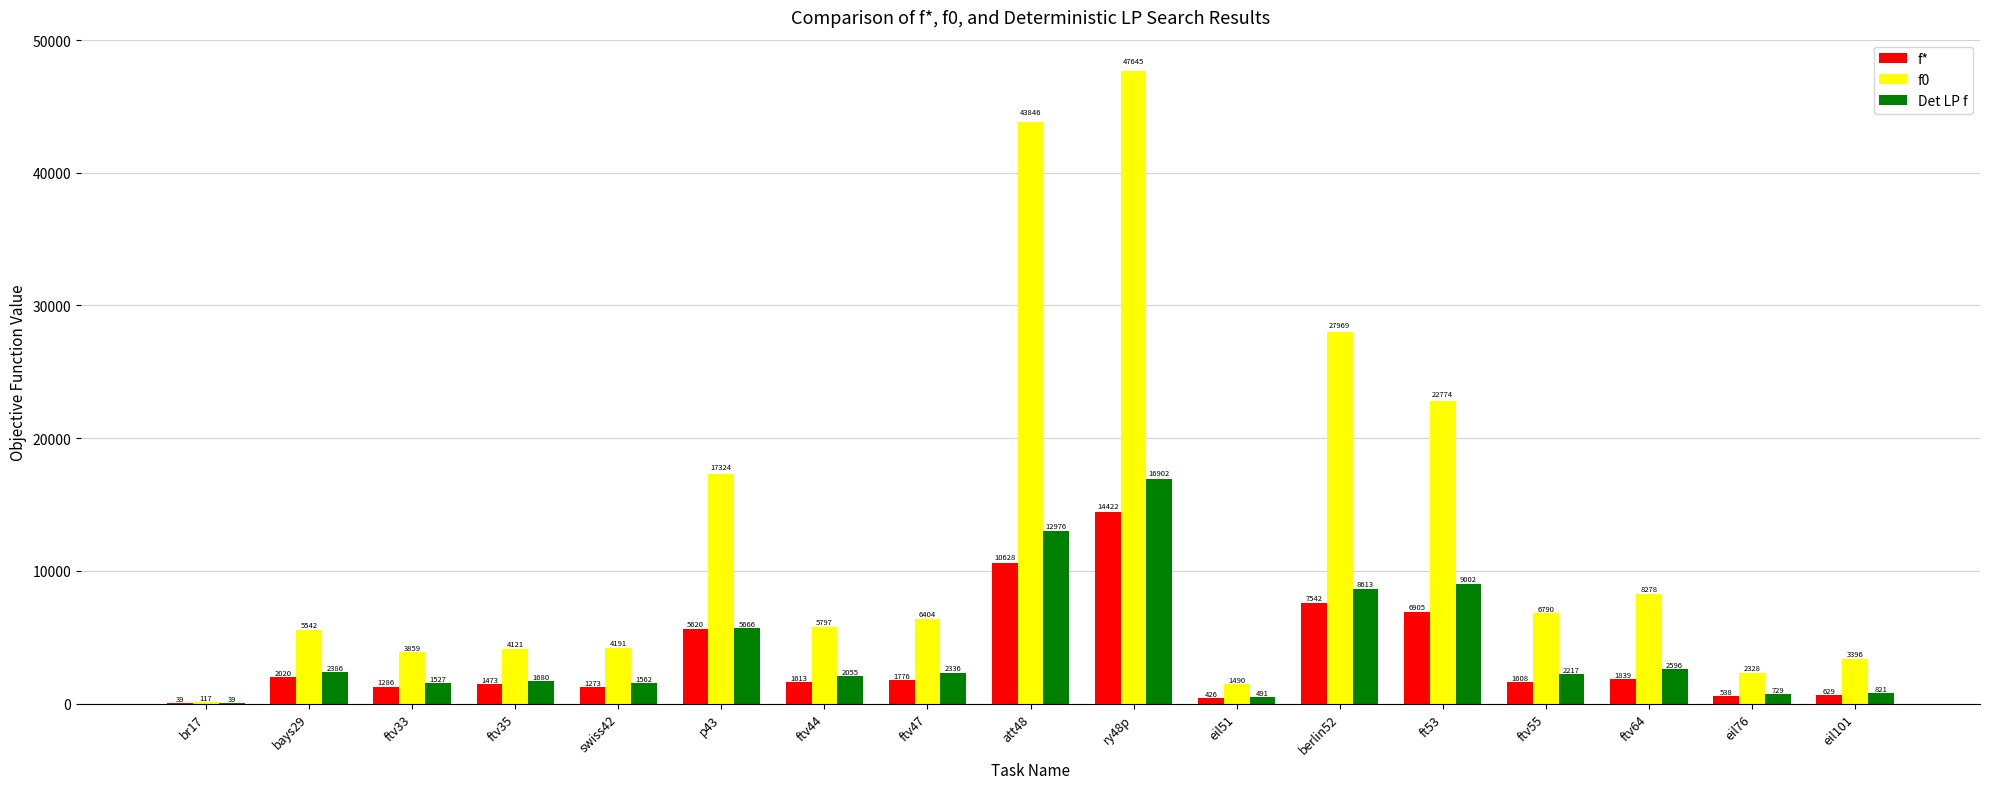

At which label does f* reach its peak?

ry48p